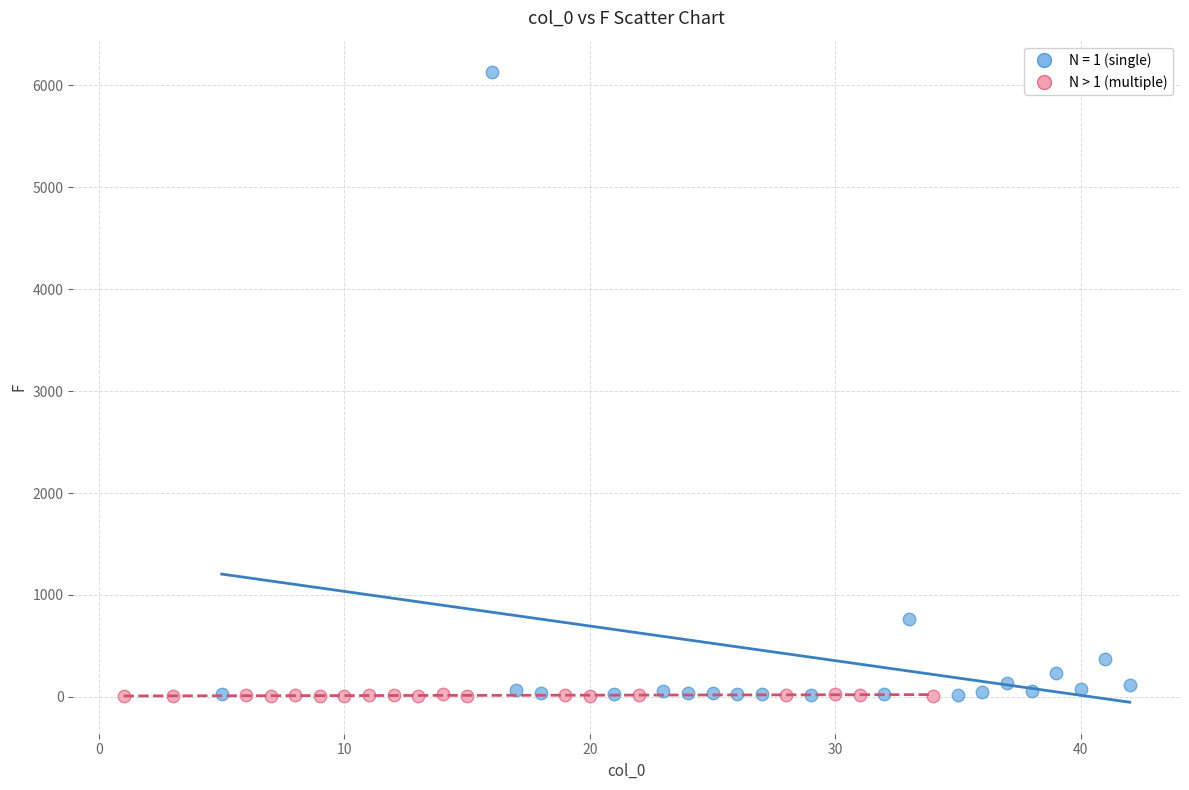

Which series reaches the maximum Y coordinate?

N = 1 (single)